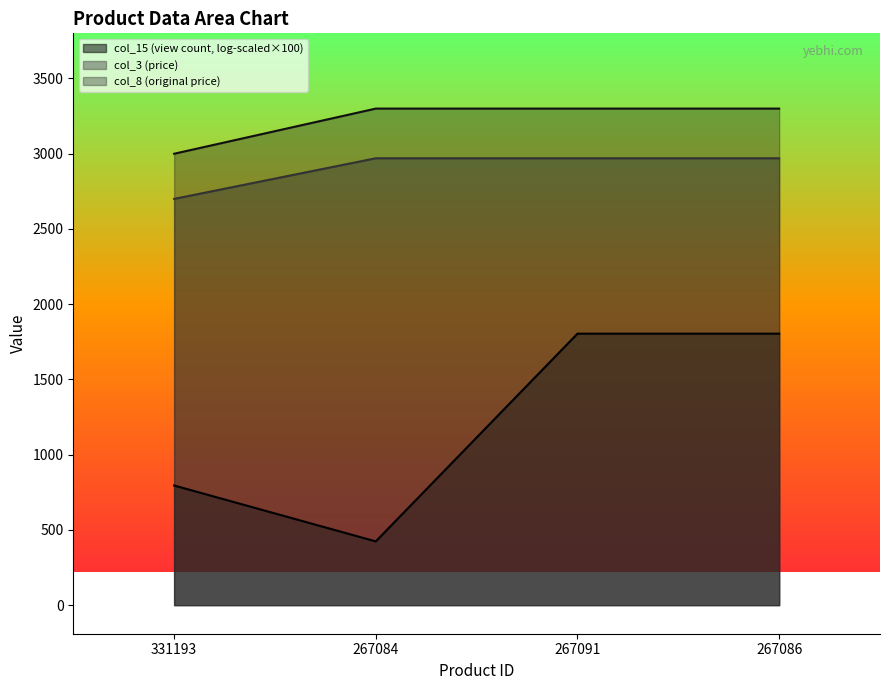

Which series has the largest total across all categories?

col_8 (original price)